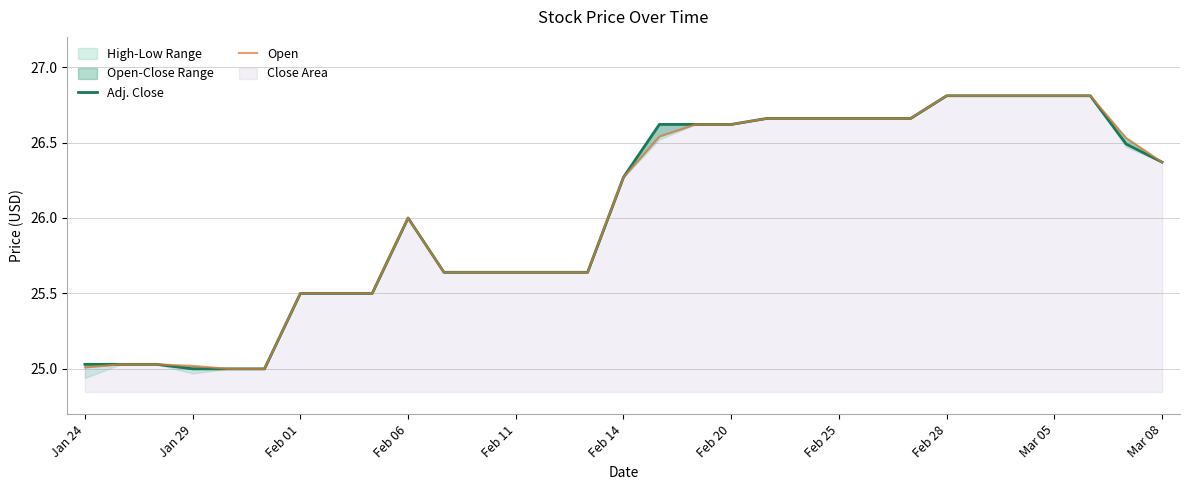

Rank the series by their average value, from lowest to highest.

Open, Adj. Close